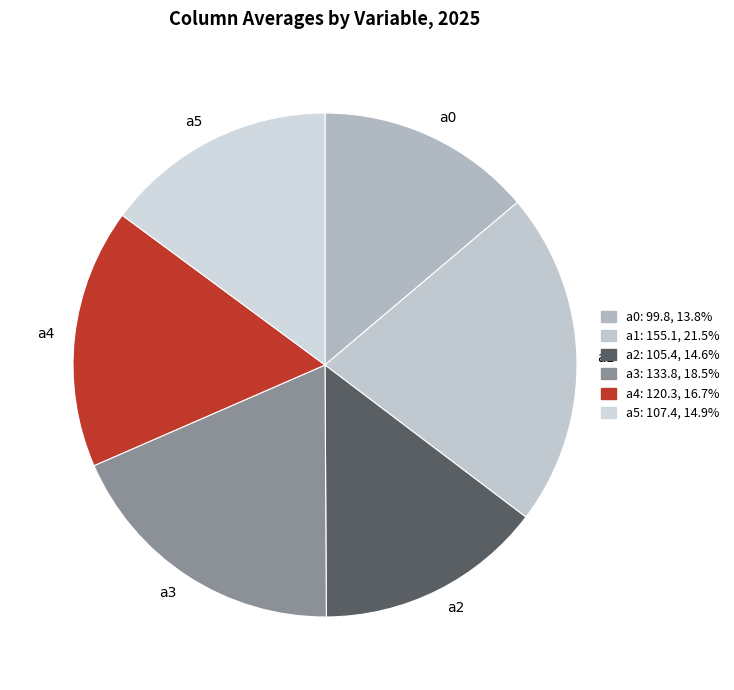

Which has a higher value, a3 or a5?

a3